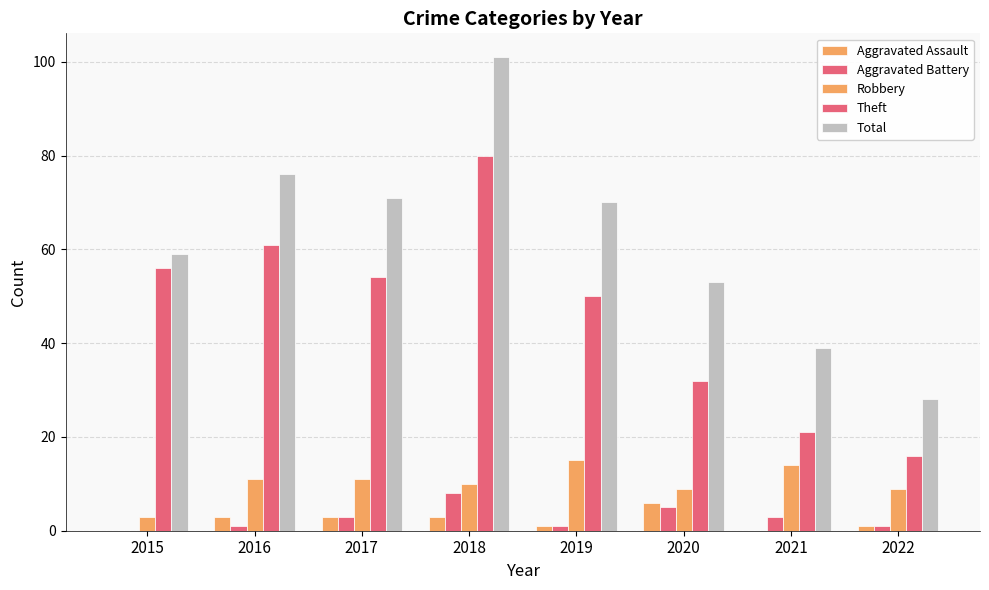

True or false: Aggravated Battery has a value of 1 at 2022.

True